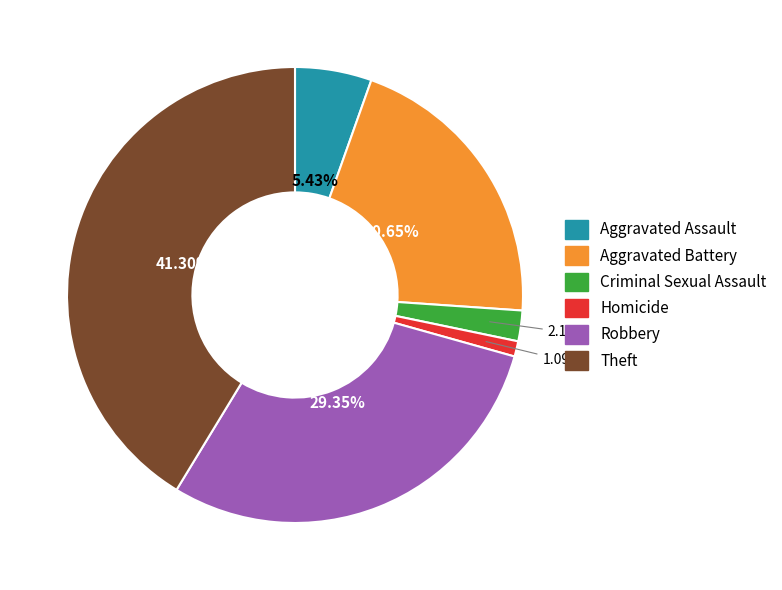

What is the smallest slice in the pie chart?

Homicide